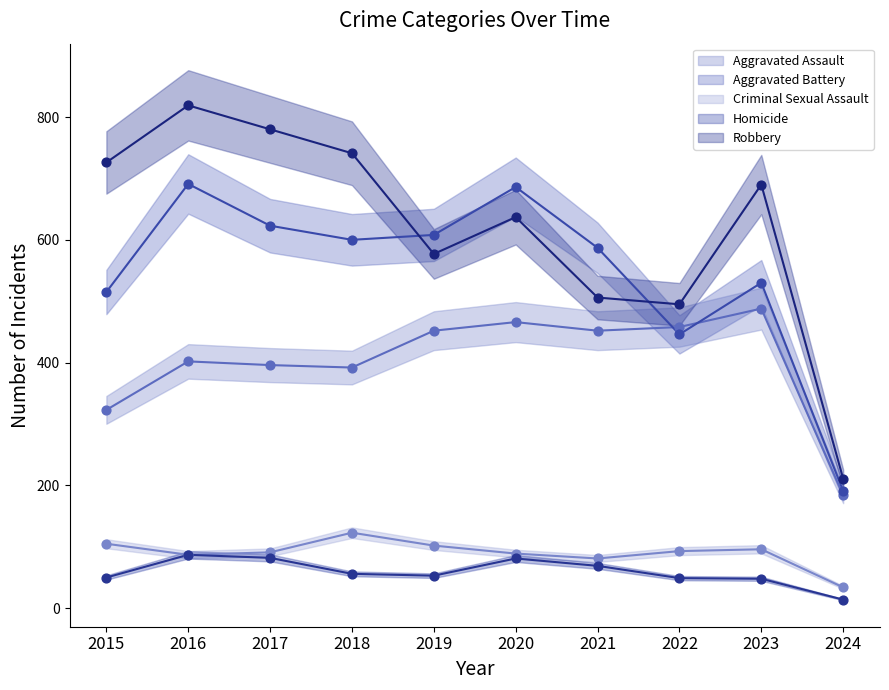

What is the total value across all series at 2016?

2086